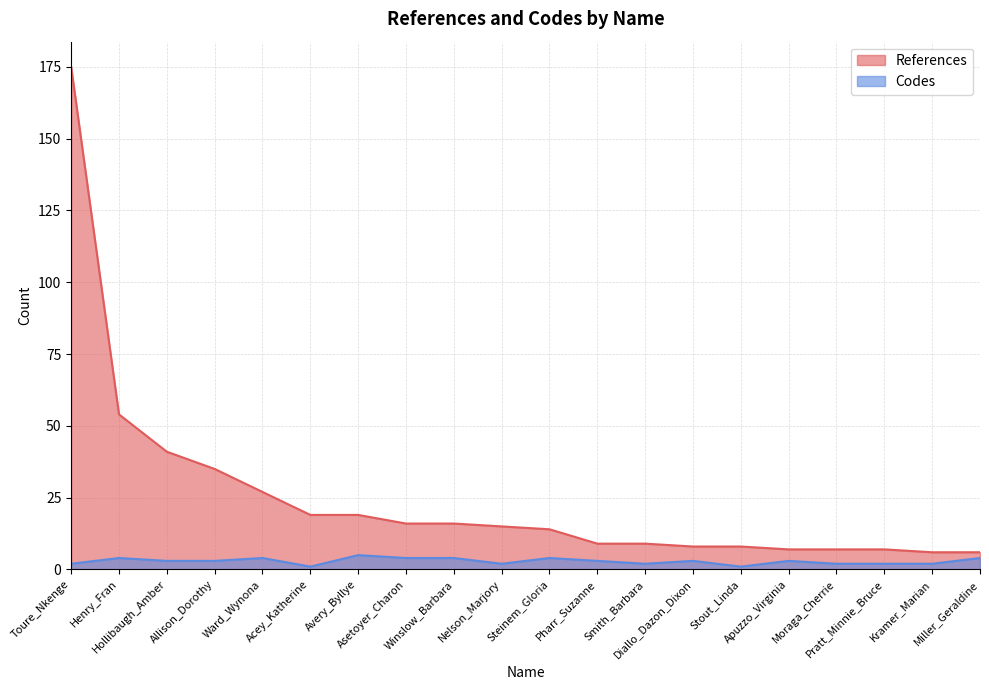

Reading left to right, transcribe all the data shown in this chart.

References: 175	54	41	35	27	19	19	16	16	15	14	9	9	8	8	7	7	7	6	6
Codes: 2	4	3	3	4	1	5	4	4	2	4	3	2	3	1	3	2	2	2	4